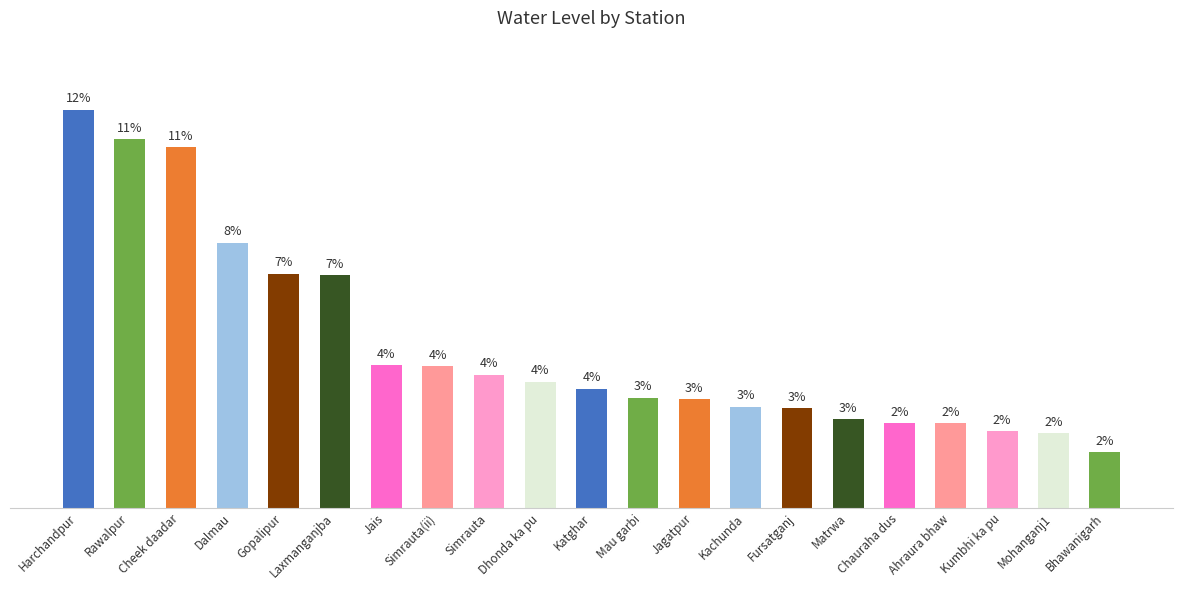

What is the difference between the values at Dalmau and Kumbhi ka pu?

3.5